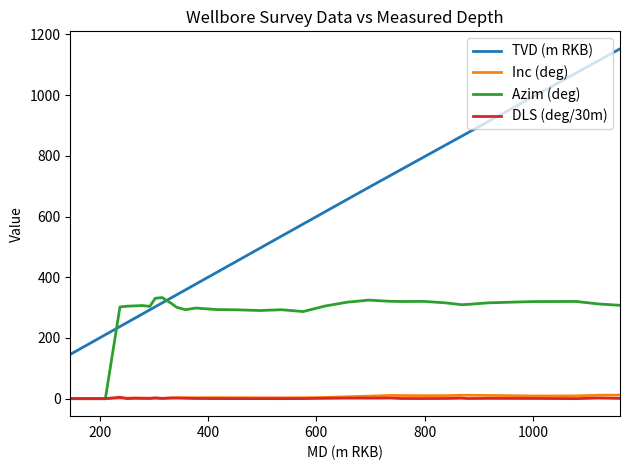

True or false: TVD (m RKB) and Inc (deg) intersect in this chart.

False